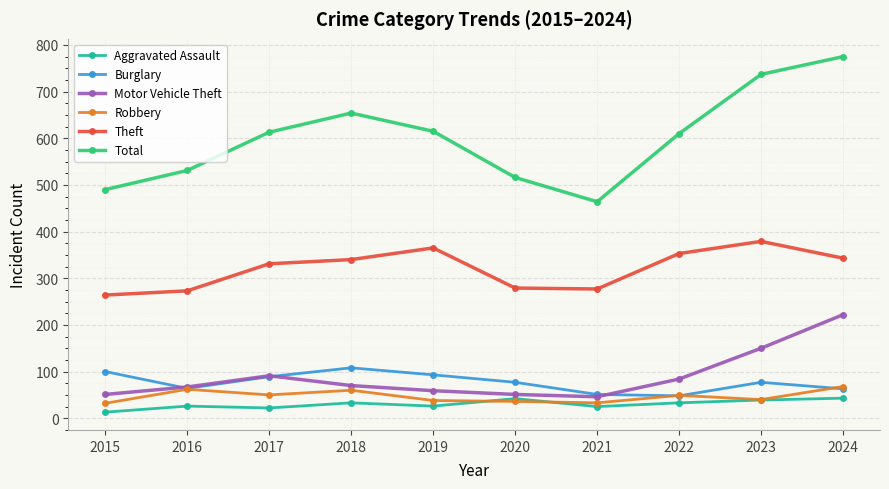

The Aggravated Assault series shows 22 at 2017. True or false?

True